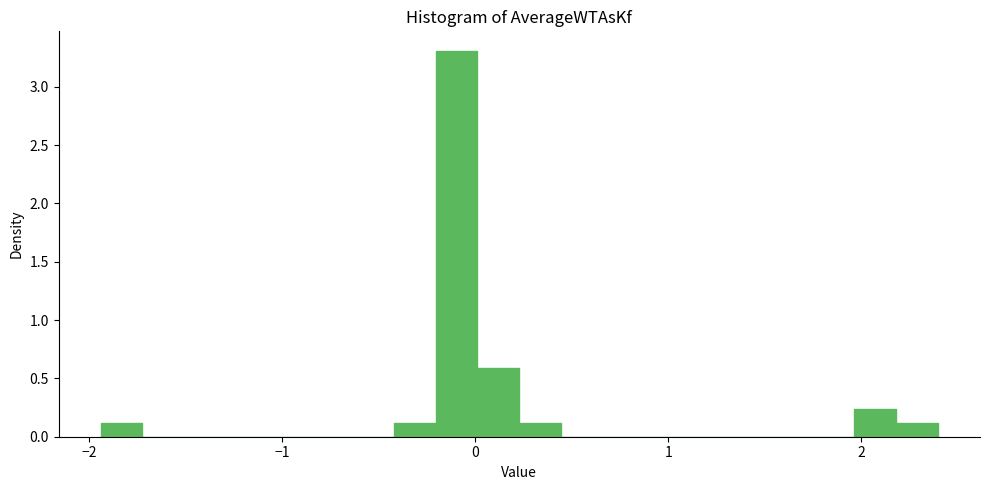

Read against the x-axis, roughly where is the centre of the tallest bar?

-0.1